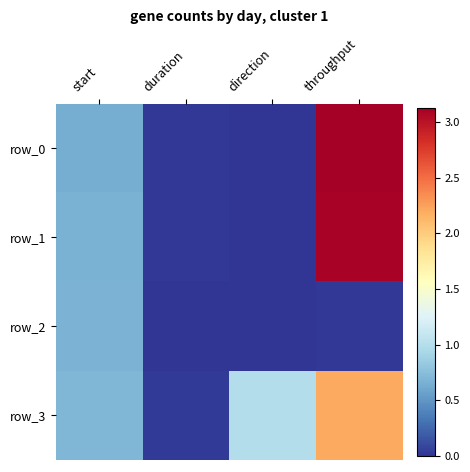

At which category does the chart reach its minimum across all series?

direction